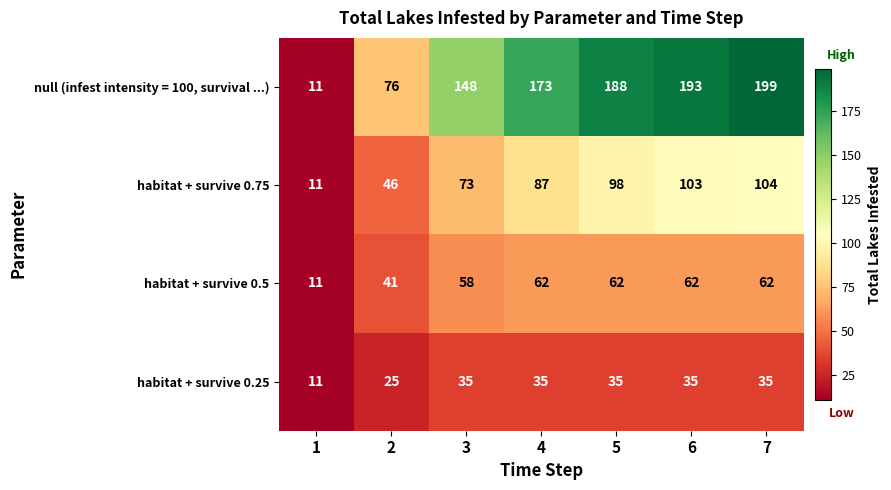

How many categories are shown in the chart?

7